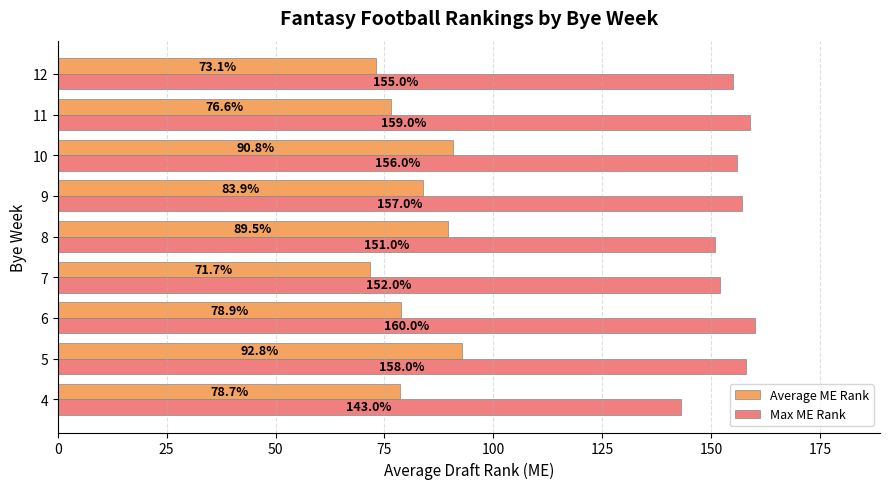

What is the lowest value of the Max ME Rank series?

143.0